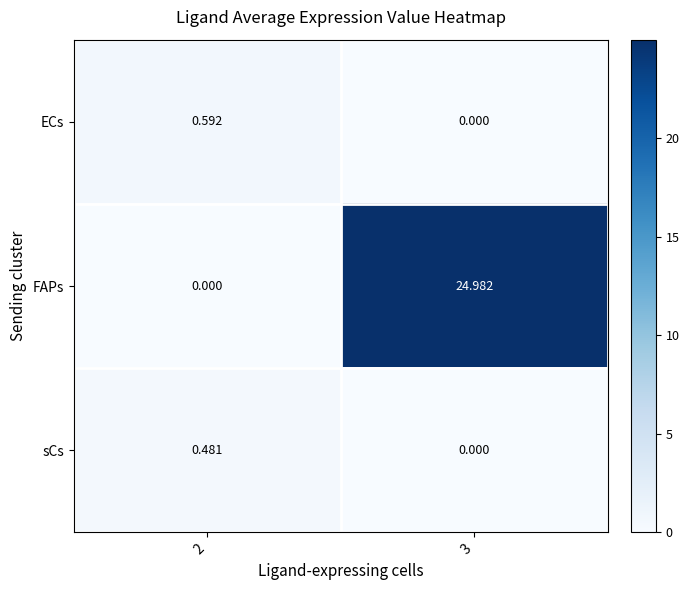

Rank the series by their maximum value, from highest to lowest.

FAPs, ECs, sCs